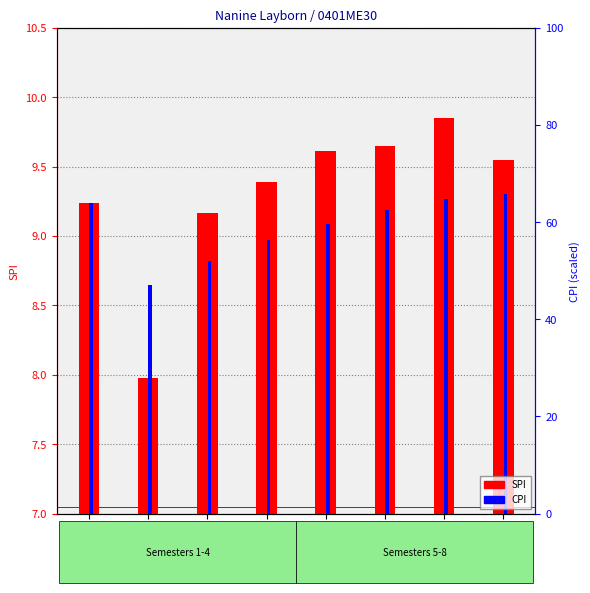

The value of CPI at Sem4 is 9.0. True or false?

True